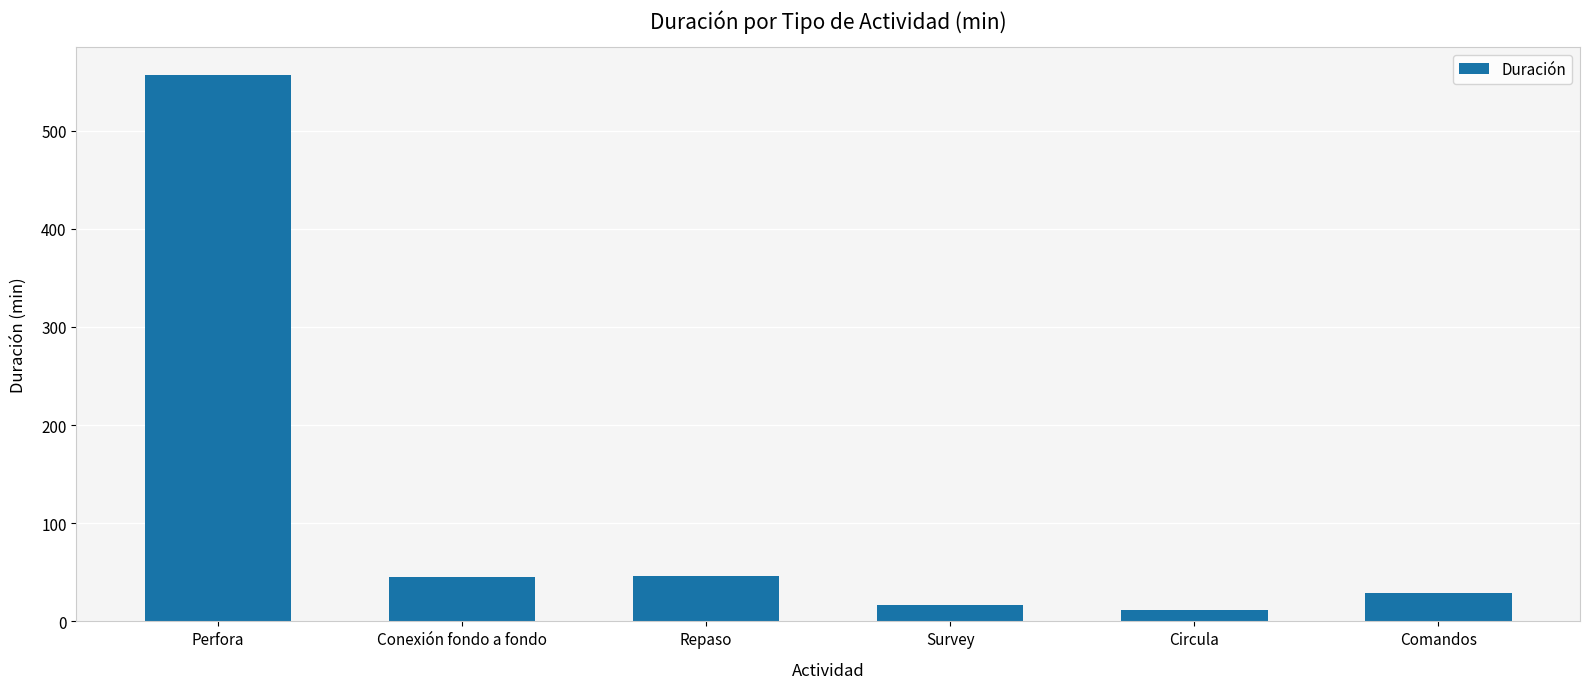

What is the sum of the values at Perfora and Circula?

569